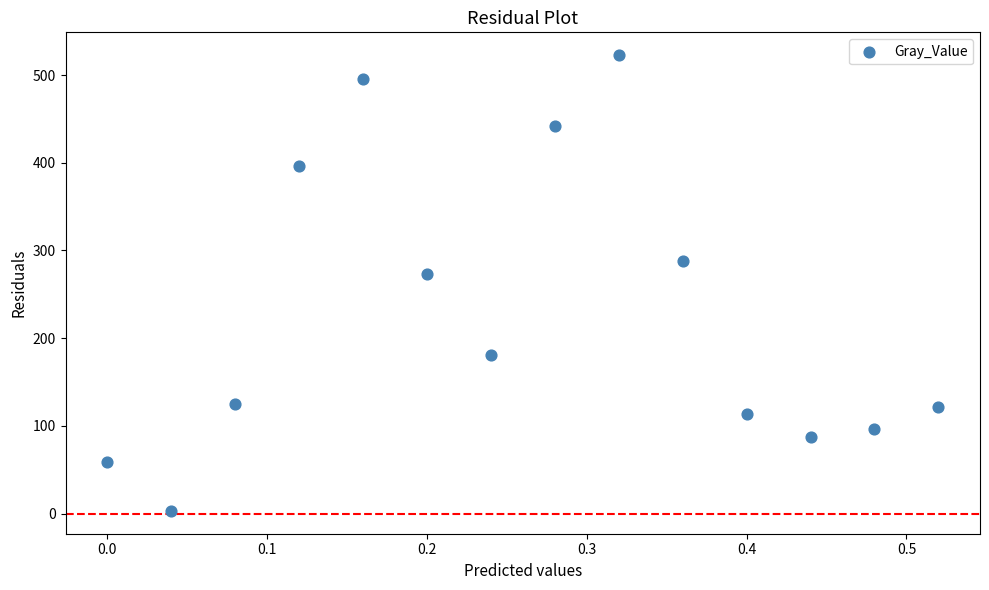

What is the range of X values (max minus min)?

0.5